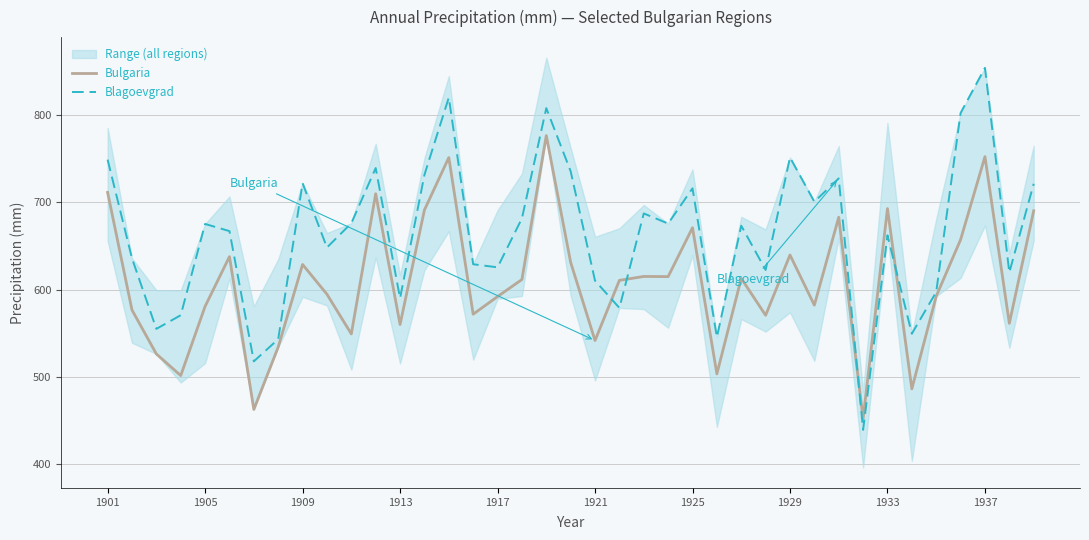

The Bulgaria series shows 1108.8 at 1933. True or false?

False